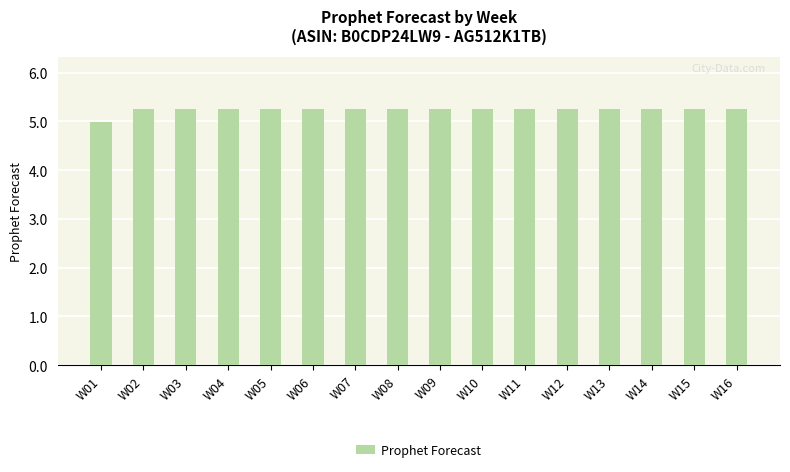

What is the minimum value shown in the chart?

5.0